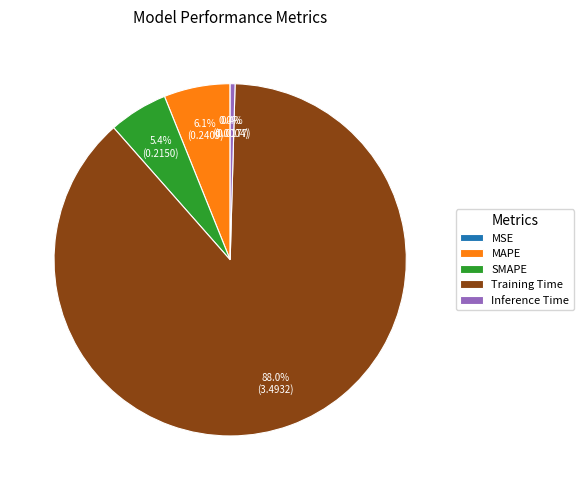

To the nearest percent, what is the difference between the largest and smallest slice percentages?

88%